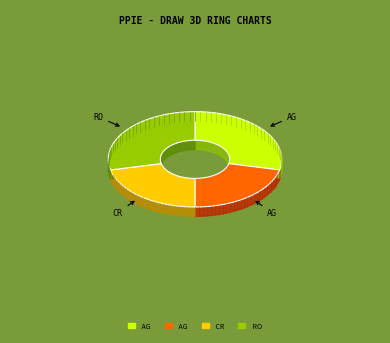

What percentage is the Aggravated Assault slice, to the nearest percent?

29%